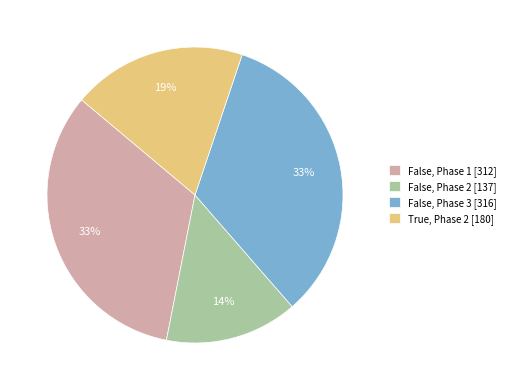

Does any single category account for the majority?

No